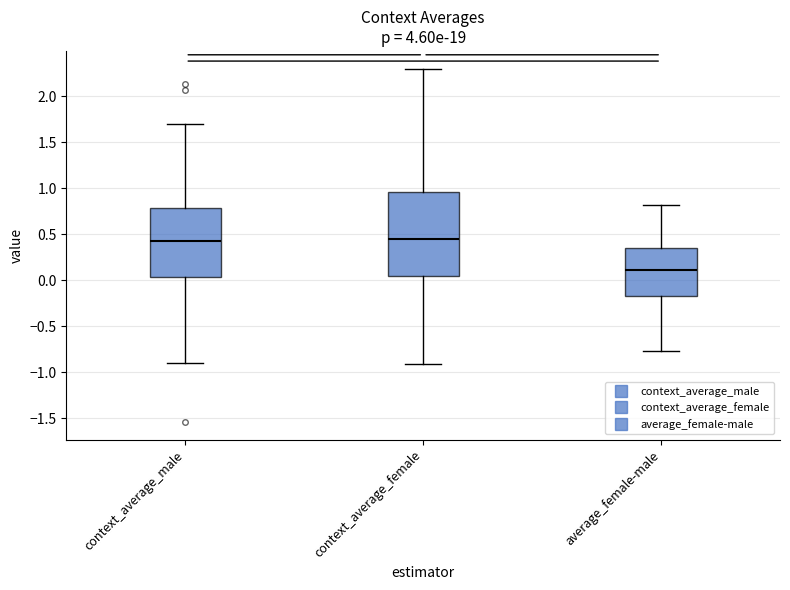

Reading left to right, transcribe this box plot: for each box, give where its median line is, the range the box spans, and where its two whiskers end, as read against the y-axis. The values are not printed on the chart, so give them approximately, as read against the axis.

context_average_male: median 0.40, box 0.05 to 0.80, whiskers -0.90 to 1.70
context_average_female: median 0.45, box 0.05 to 0.95, whiskers -0.90 to 2.30
average_female-male: median 0.10, box -0.15 to 0.35, whiskers -0.75 to 0.80